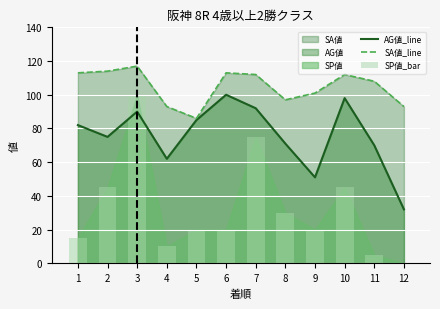

Is the value of AG値_line at 9 greater than the value of SA値_line at 5?

No